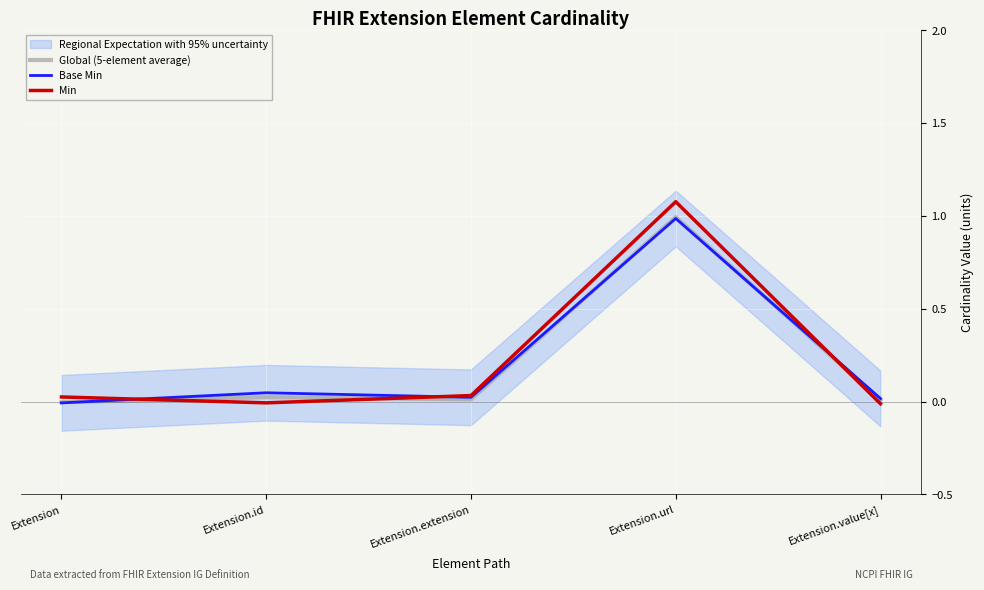

List the labels in order of Min value, largest first.

Extension.url, Extension.extension, Extension, Extension.id, Extension.value[x]